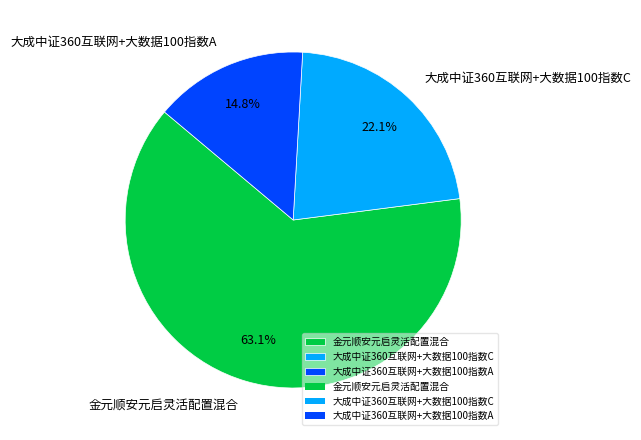

Is it true that 大成中证360互联网+大数据100指数A is 15% of the pie?

True